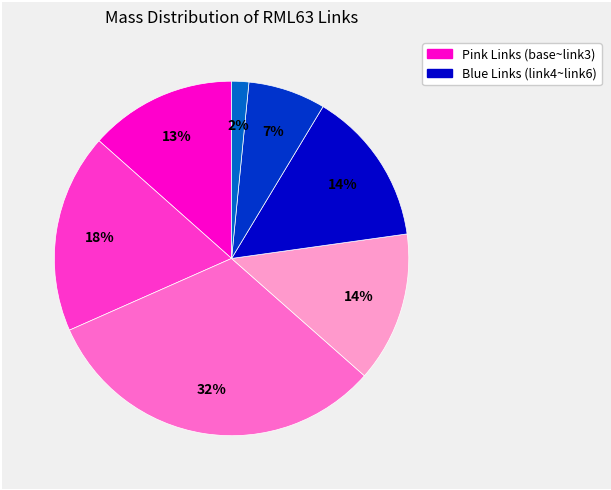

Is there a majority slice in this chart?

No